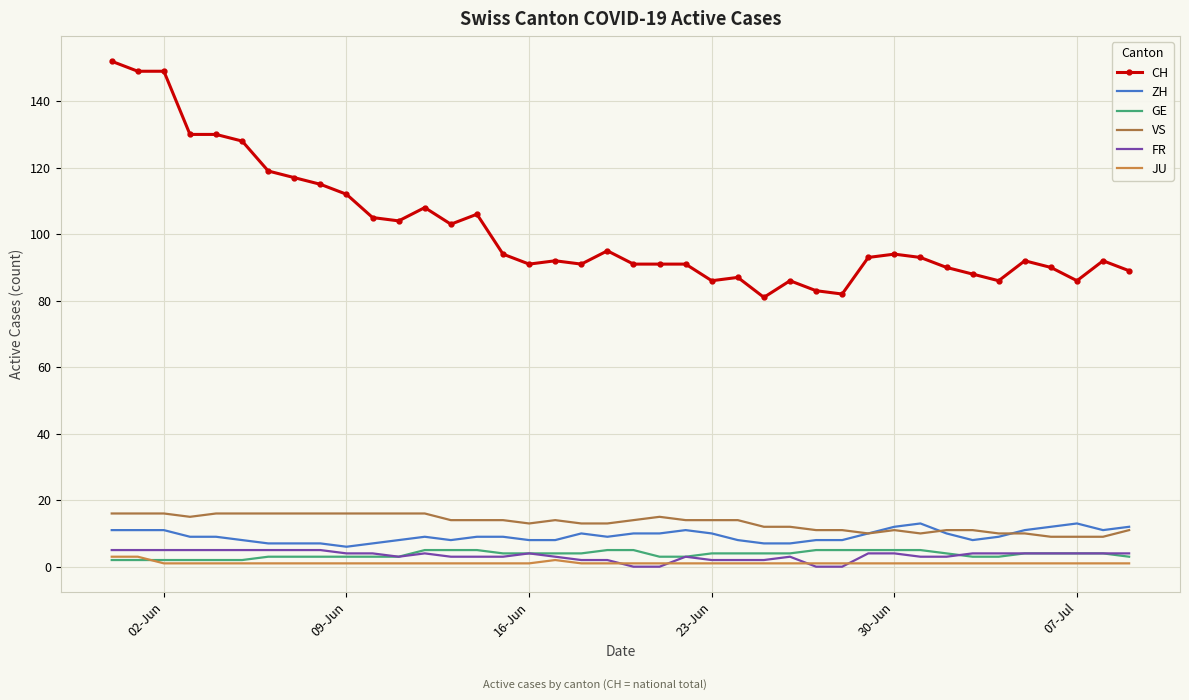

True or false: GE and CH cross at least once.

False